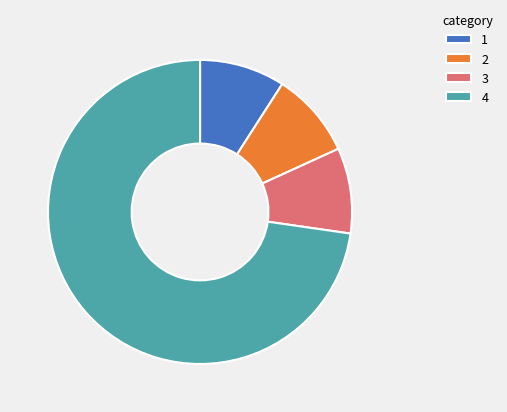

Combined, do 3 and 1 account for over 50%?

No